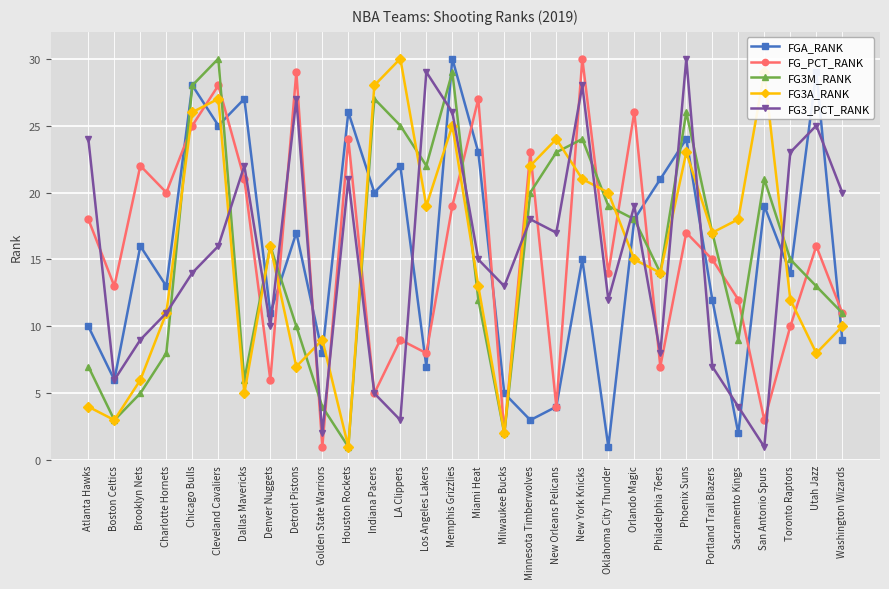

List the labels in order of FG3A_RANK value, smallest first.

Houston Rockets, Milwaukee Bucks, Boston Celtics, Atlanta Hawks, Dallas Mavericks, Brooklyn Nets, Detroit Pistons, Utah Jazz, Golden State Warriors, Washington Wizards, Charlotte Hornets, Toronto Raptors, Miami Heat, Philadelphia 76ers, Orlando Magic, Denver Nuggets, Portland Trail Blazers, Sacramento Kings, Los Angeles Lakers, Oklahoma City Thunder, New York Knicks, Minnesota Timberwolves, Phoenix Suns, New Orleans Pelicans, Memphis Grizzlies, Chicago Bulls, Cleveland Cavaliers, Indiana Pacers, San Antonio Spurs, LA Clippers